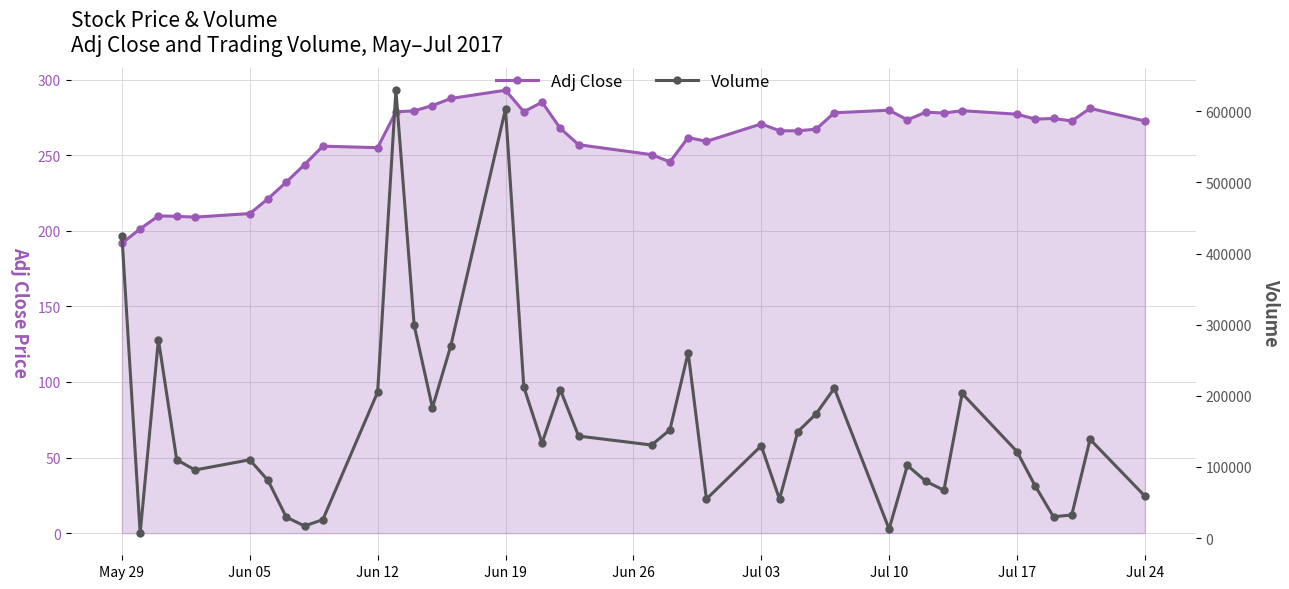

What is the minimum value for Adj Close?

191.7